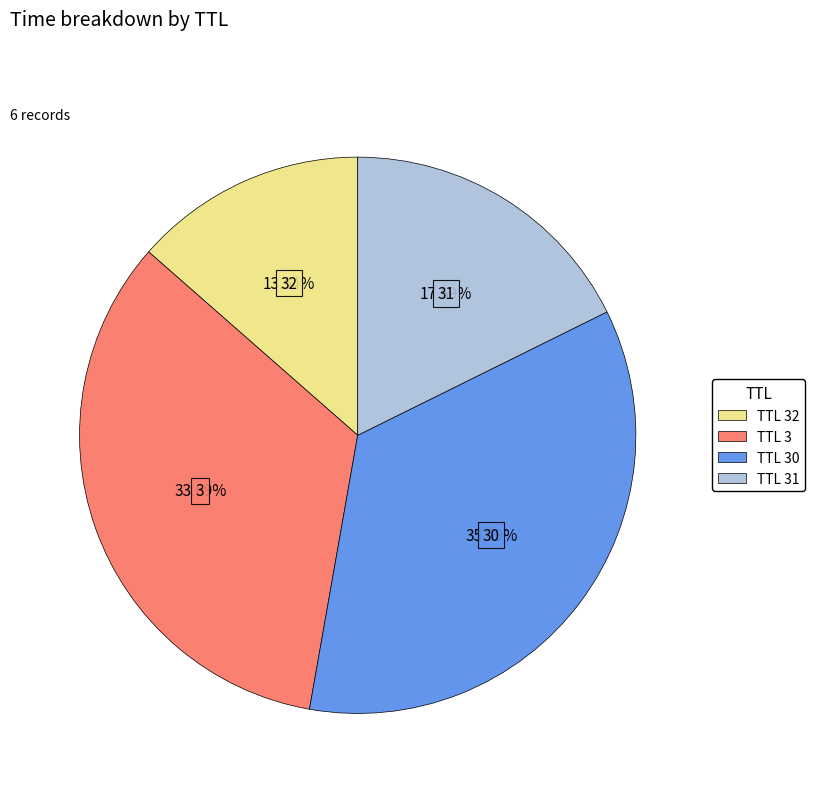

Is there a majority slice in this chart?

No